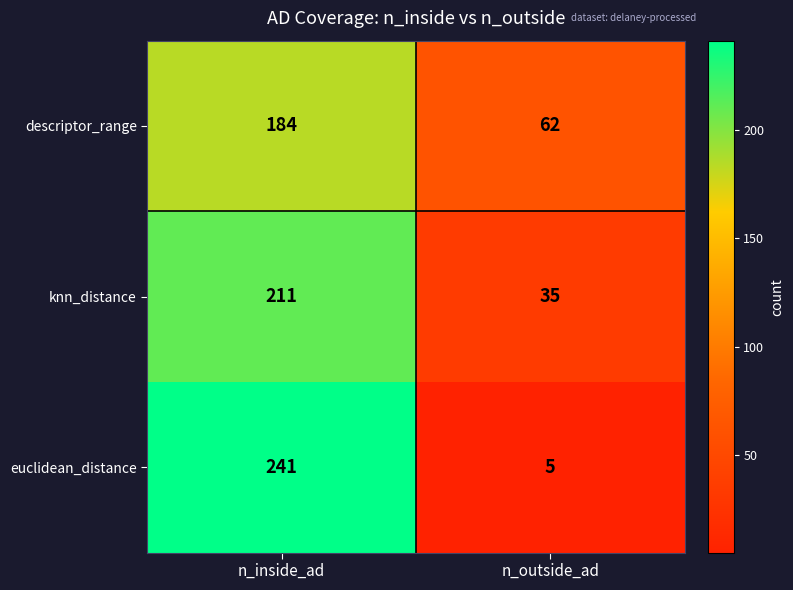

Which category has the lowest value across all series?

n_outside_ad